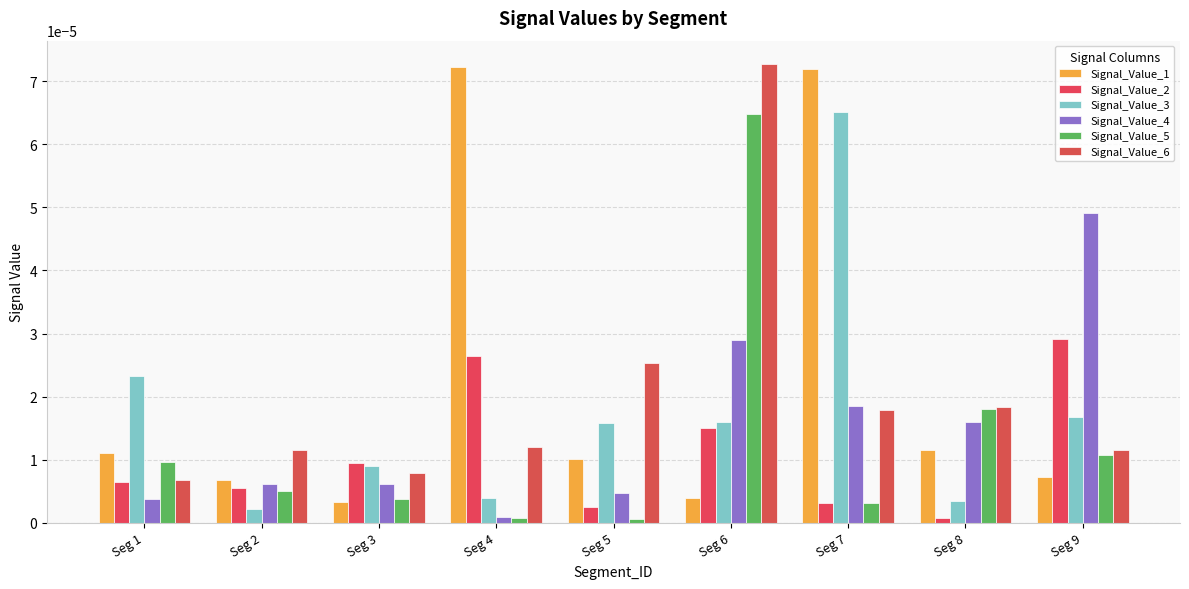

How many groups of bars are there?

9